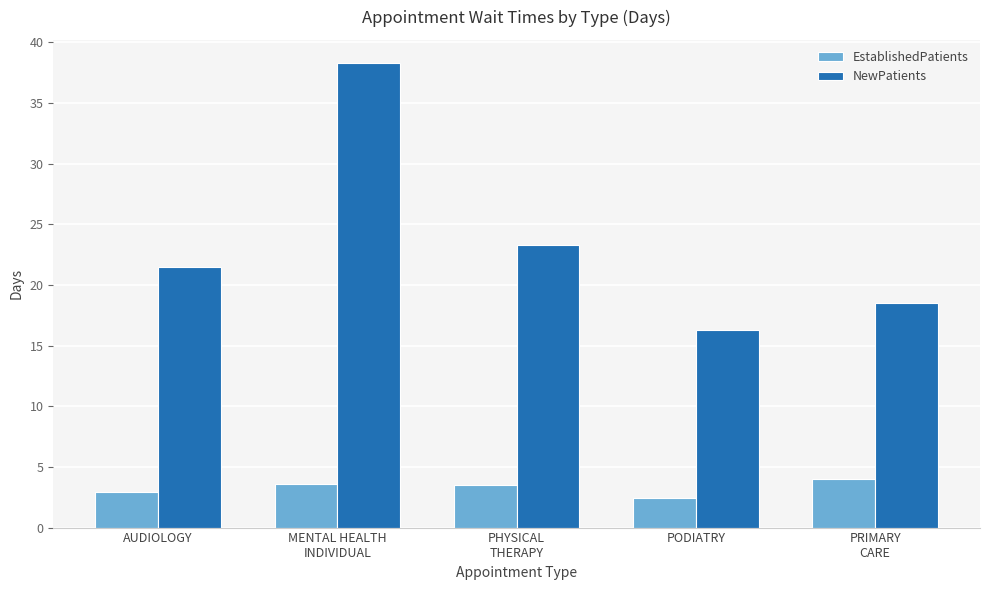

What is the sum of all NewPatients values?

117.9